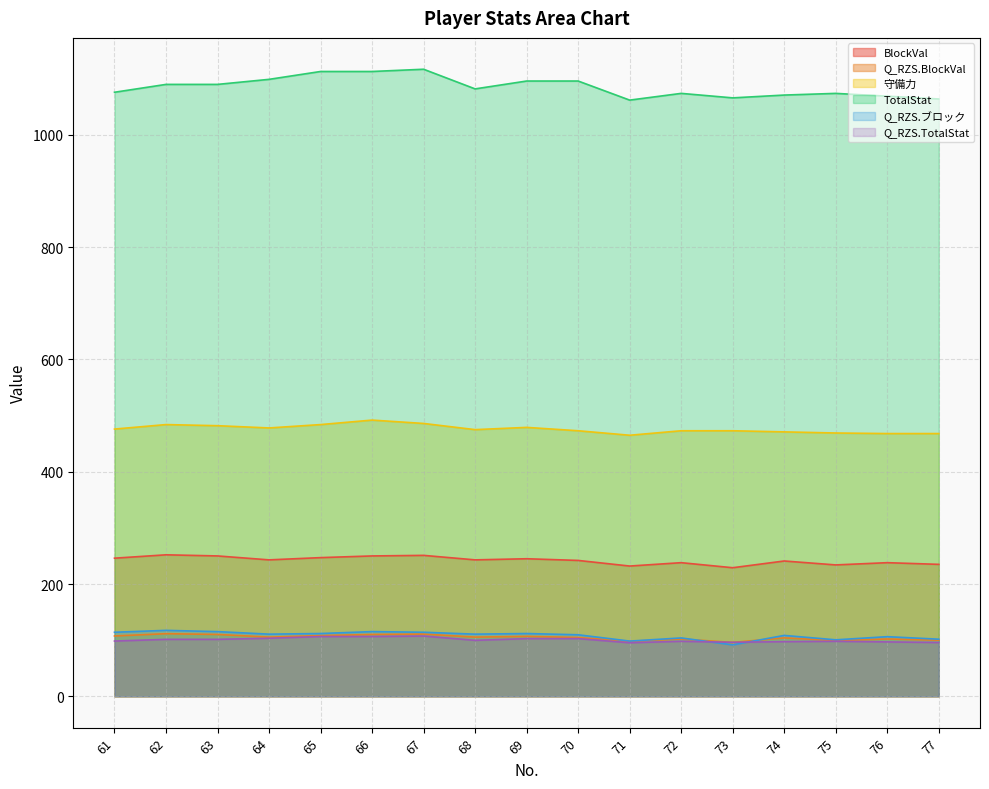

What is the sum of all TotalStat values?

18452.0